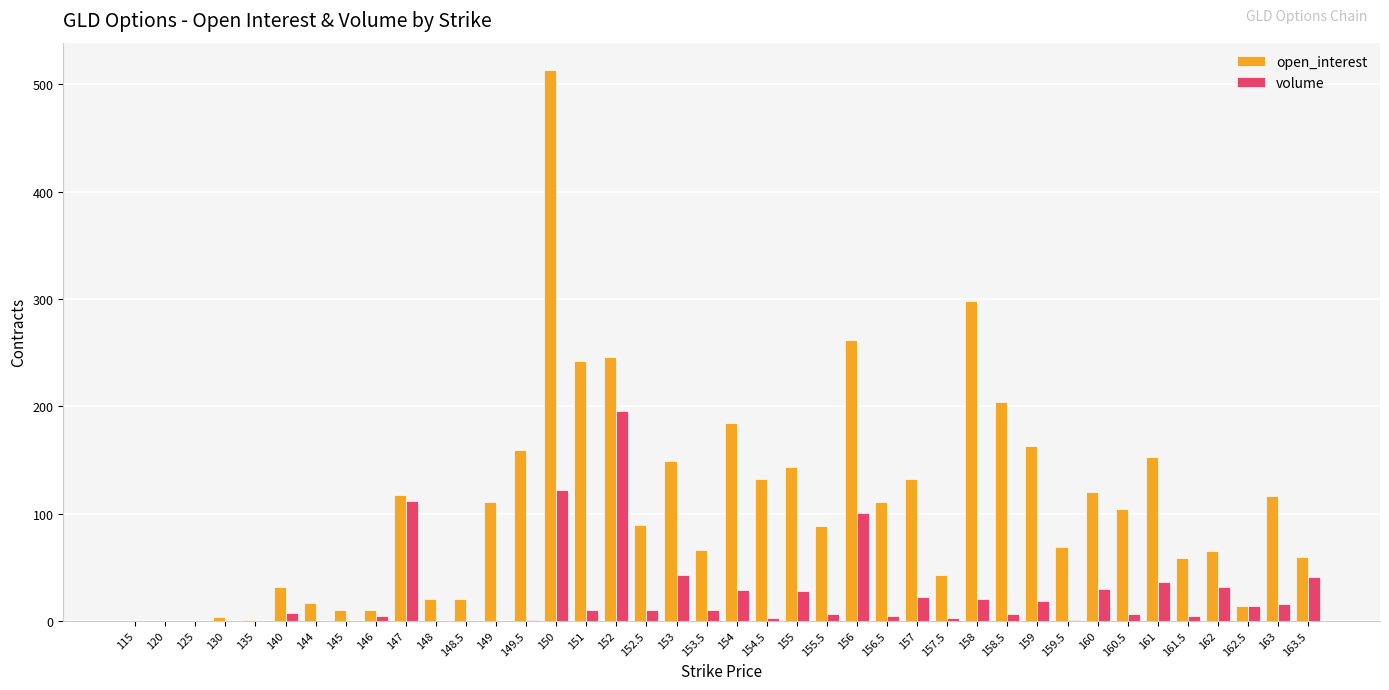

At which label does volume reach its peak?

152